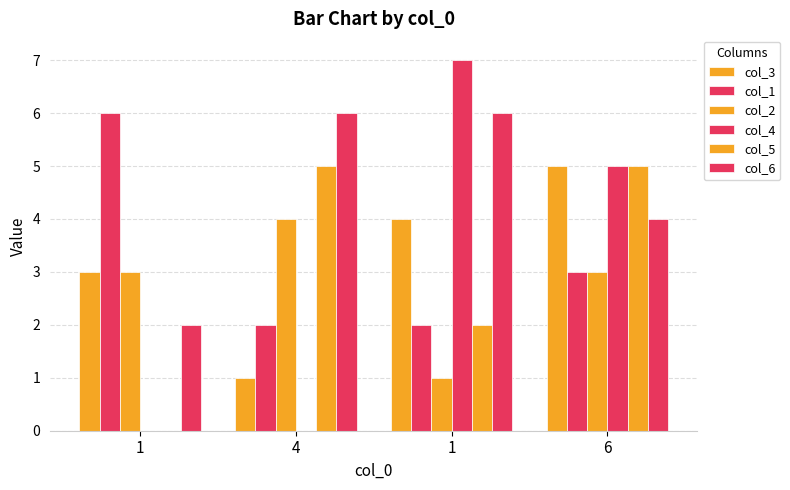

What is the value of the col_1 bar at the 1st from the left?

6